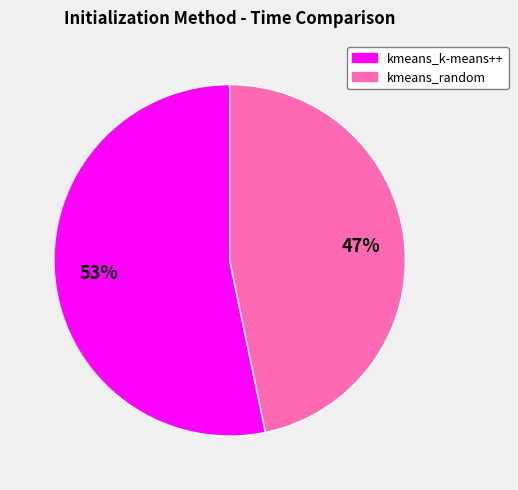

To the nearest percent, what percentage of the pie is kmeans_random?

47%